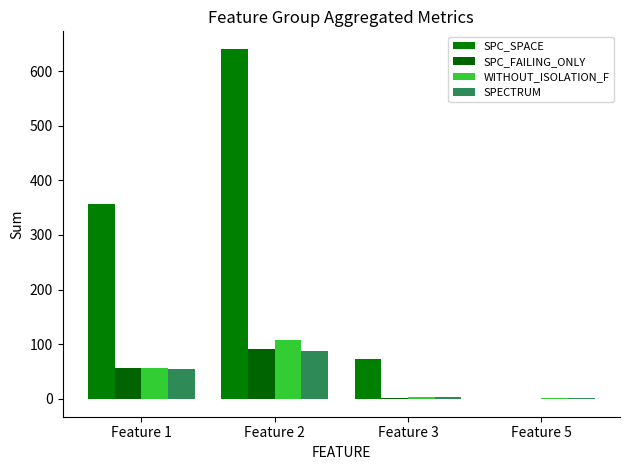

The SPC_SPACE series shows 0 at Feature 5. True or false?

True